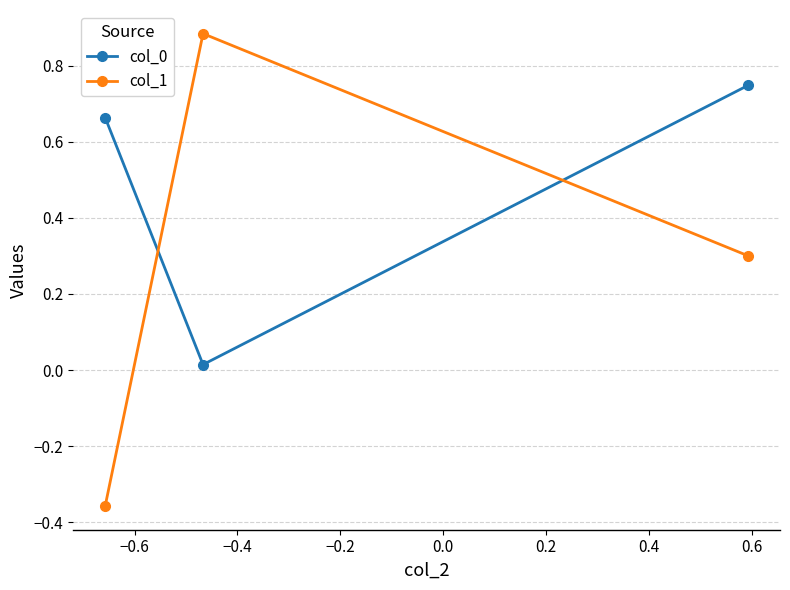

At how many categories does at least one series exceed 0?

3